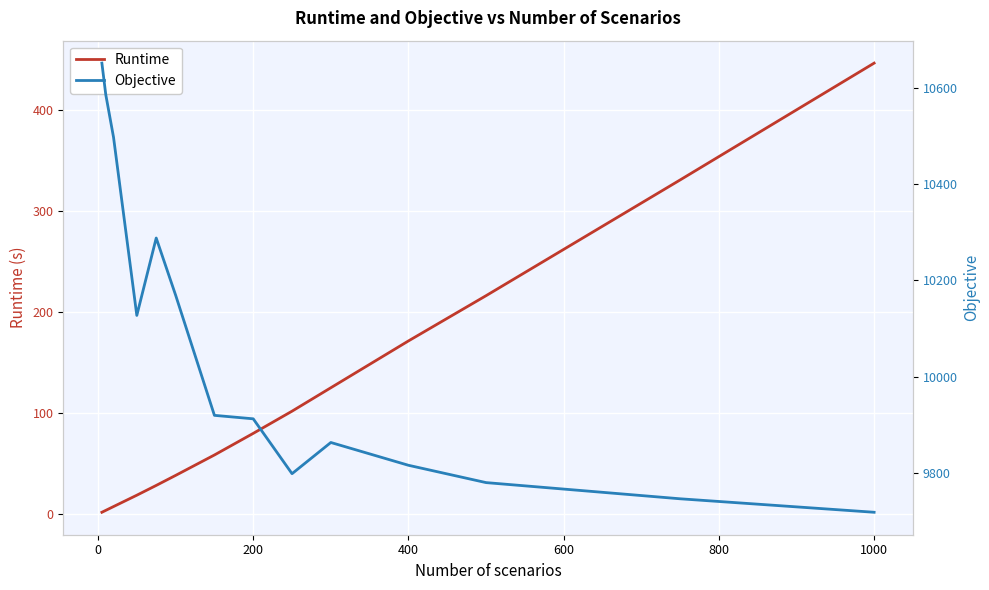

The Runtime series shows 10.8 at 200. True or false?

False